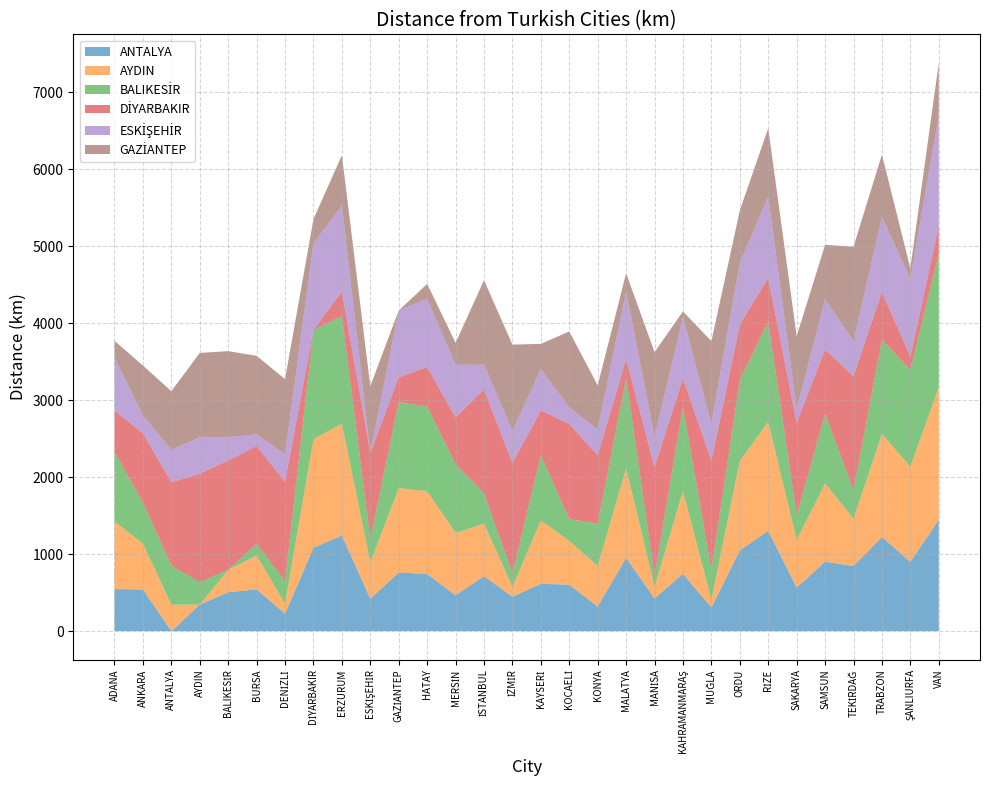

What is the label of the 21st point from the right?

ESKİŞEHİR